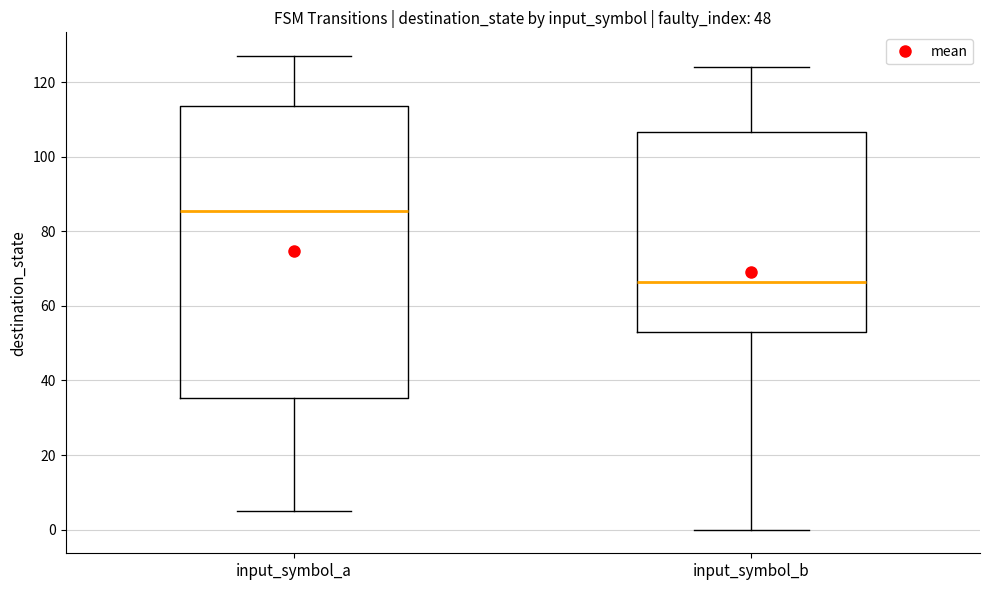

Reading left to right, transcribe this box plot: for each box, give where its median line is, the range the box spans, and where its two whiskers end, as read against the y-axis. The values are not printed on the chart, so give them approximately, as read against the axis.

input_symbol_a: median 86, box 36 to 114, whiskers 6 to 128
input_symbol_b: median 66, box 54 to 106, whiskers 0 to 124